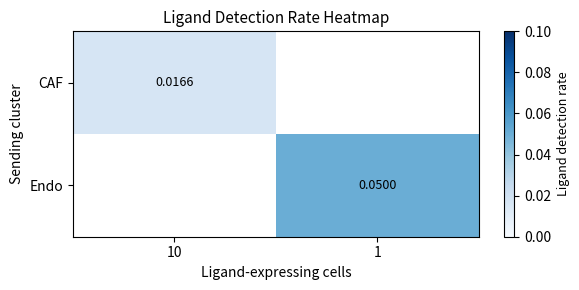

Is the value of Endo at 1 greater than the value of CAF at 10?

Yes